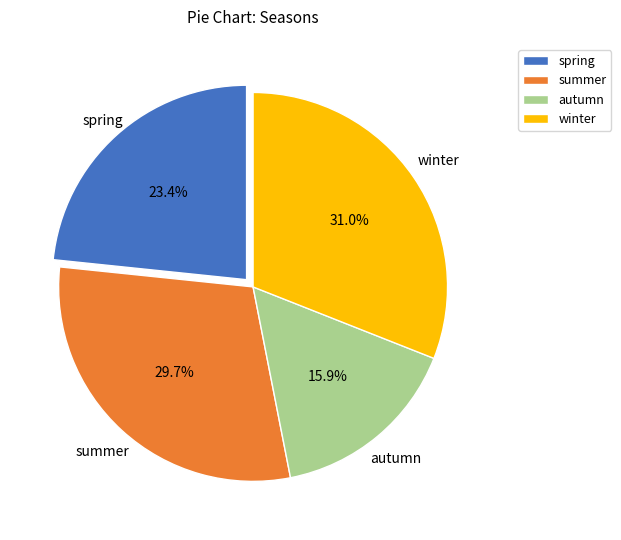

What percentage is the winter slice, to the nearest percent?

31%